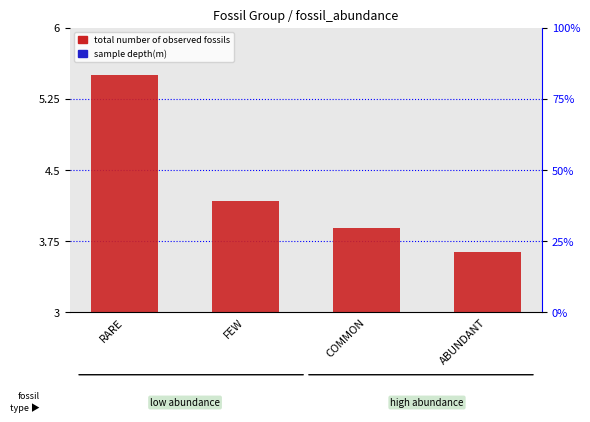

What is the total value across all series at RARE?

5.9